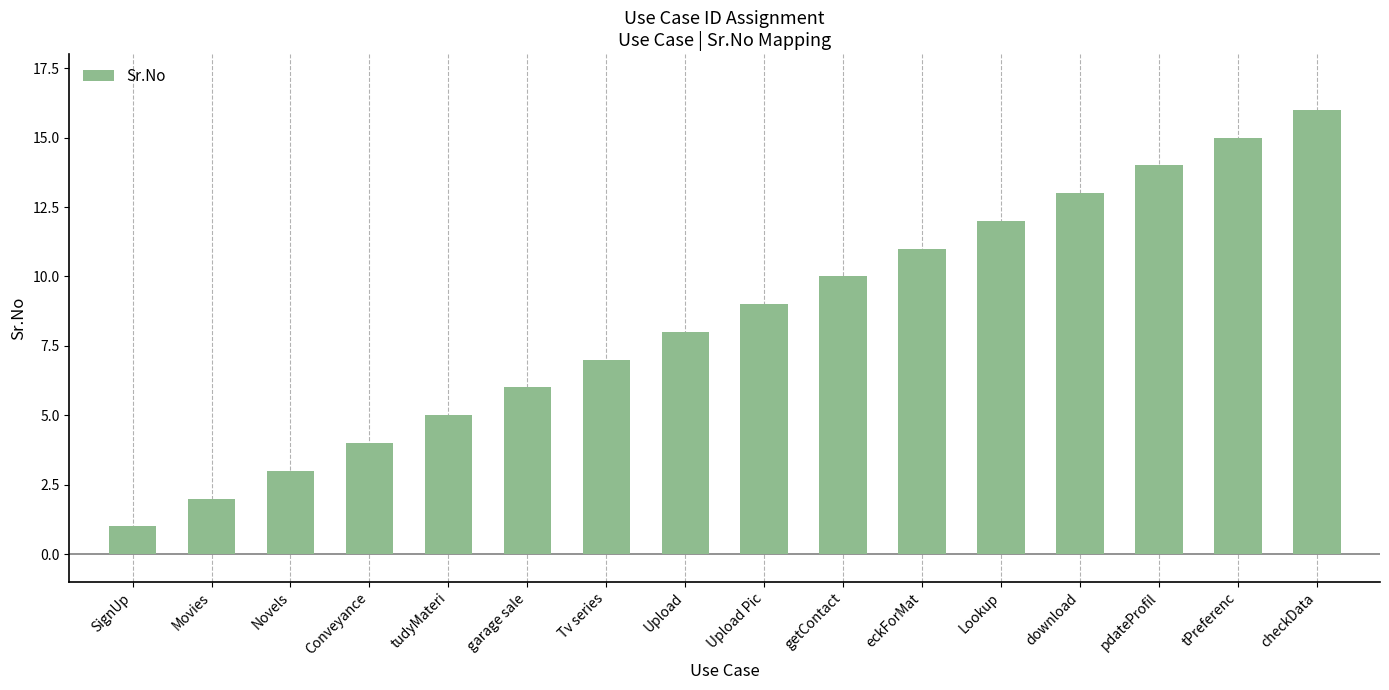

What is the greatest value displayed?

16